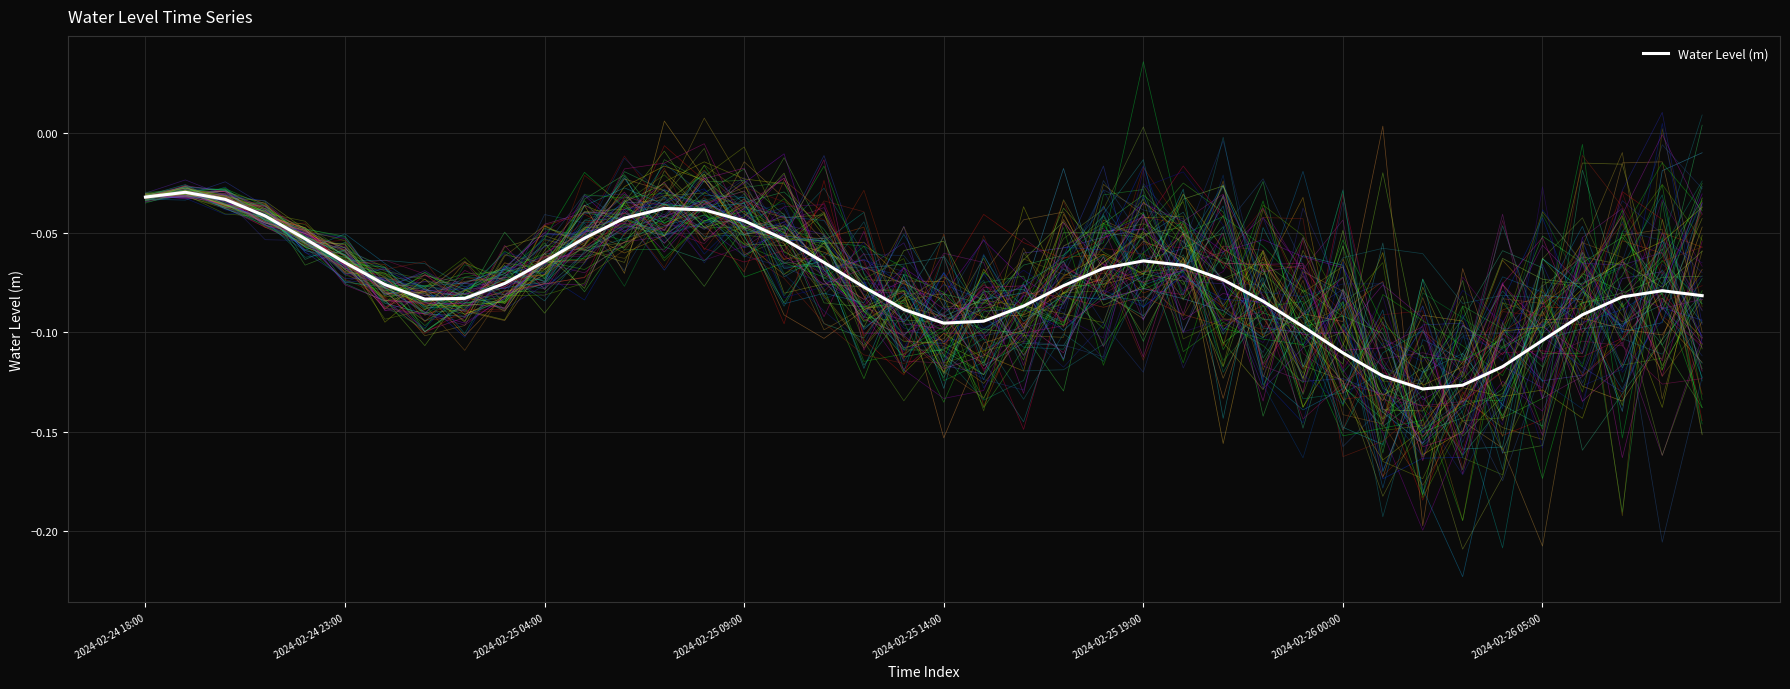

Reading right to left, list all the values displayed in this chart.

-0.1	-0.1	-0.1	-0.1	-0.1	-0.1	-0.1	-0.1	-0.1	-0.1	-0.1	-0.1	-0.1	-0.1	-0.1	-0.1	-0.1	-0.1	-0.1	-0.1	-0.1	-0.1	-0.1	-0.1	-0.0	-0.0	-0.0	-0.0	-0.1	-0.1	-0.1	-0.1	-0.1	-0.1	-0.1	-0.1	-0.0	-0.0	-0.0	-0.0